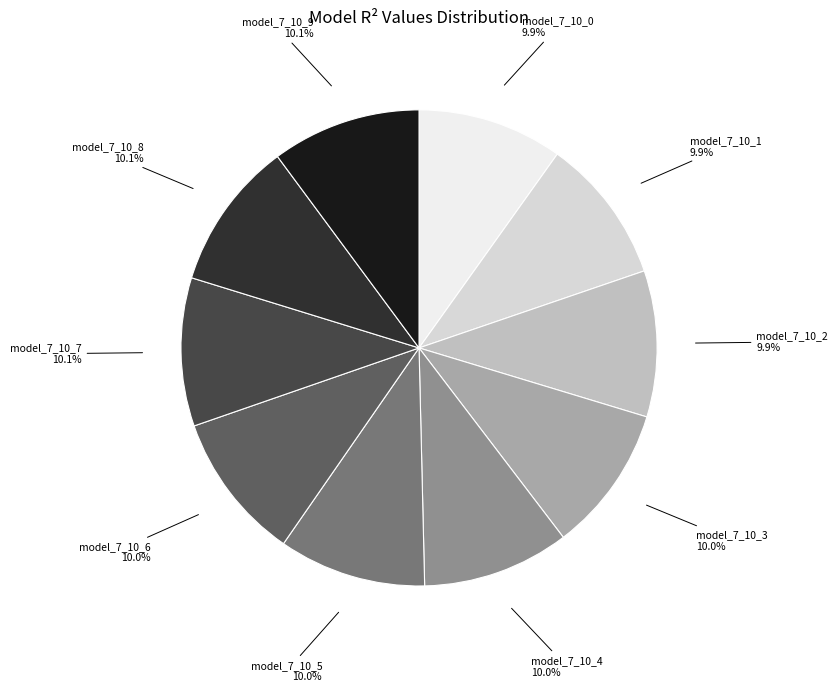

Does any single category account for the majority?

No